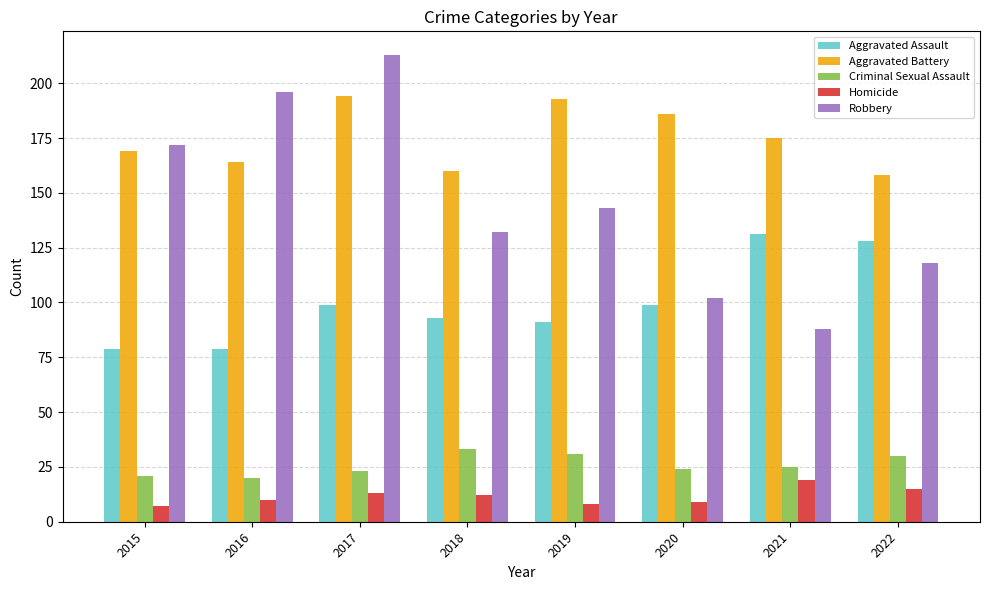

How many data points does each series have?

8